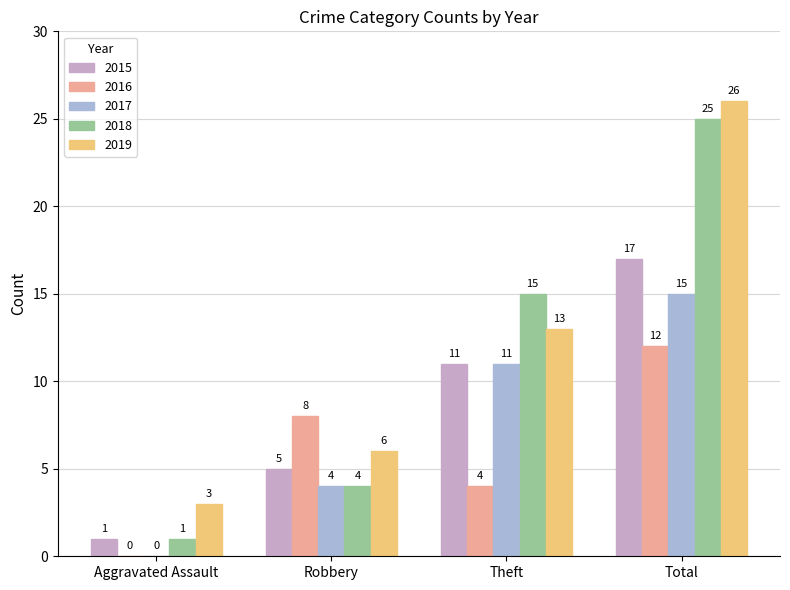

How many categories are shown in the chart?

4